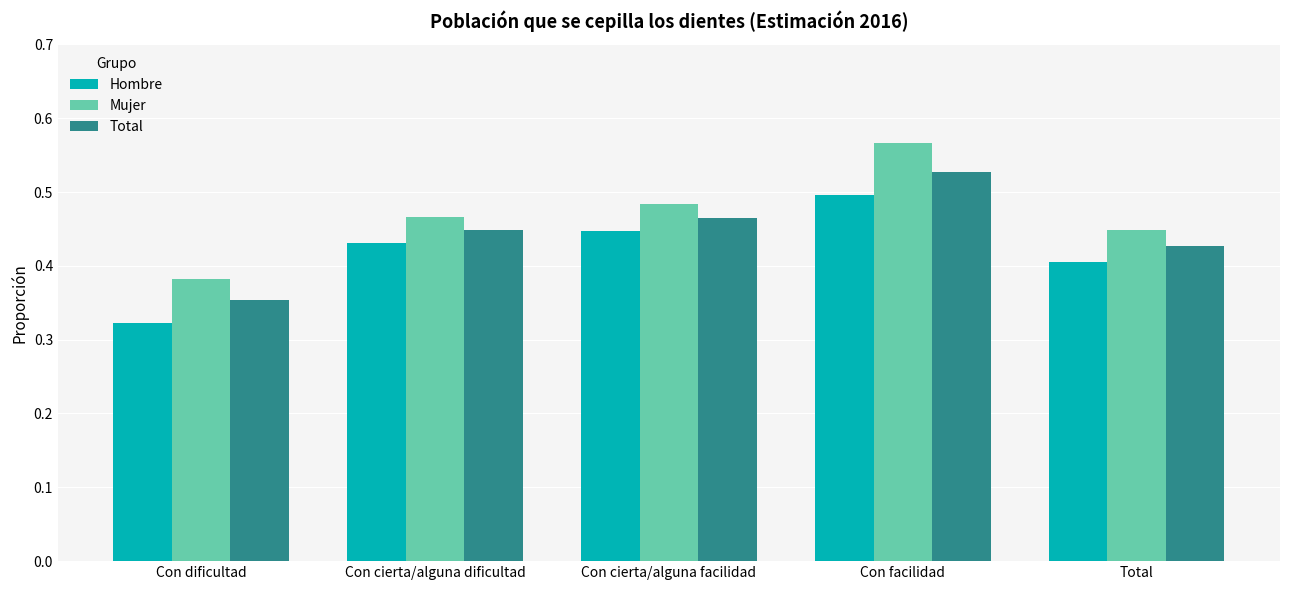

Which label corresponds to the largest value in the chart?

Con facilidad